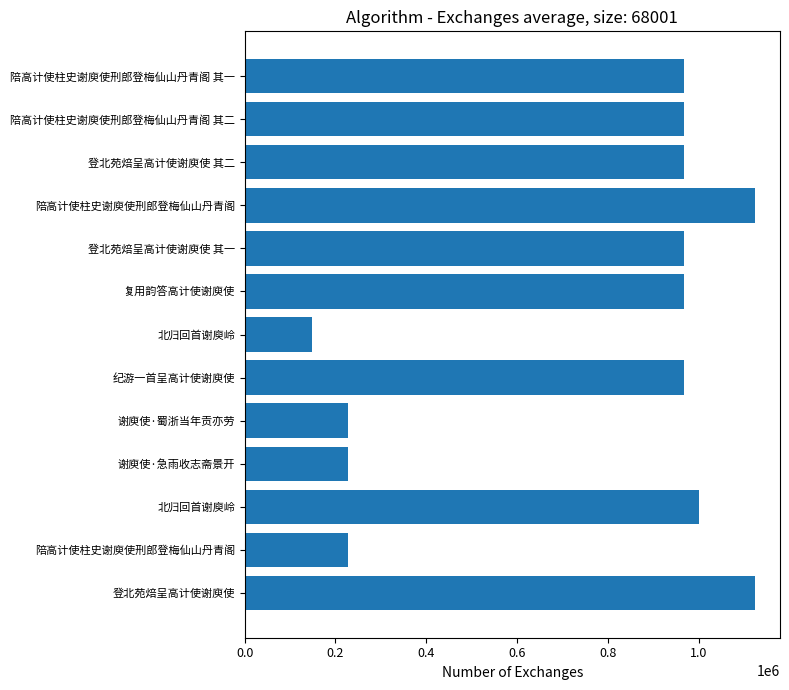

How many bars are there in total?

13